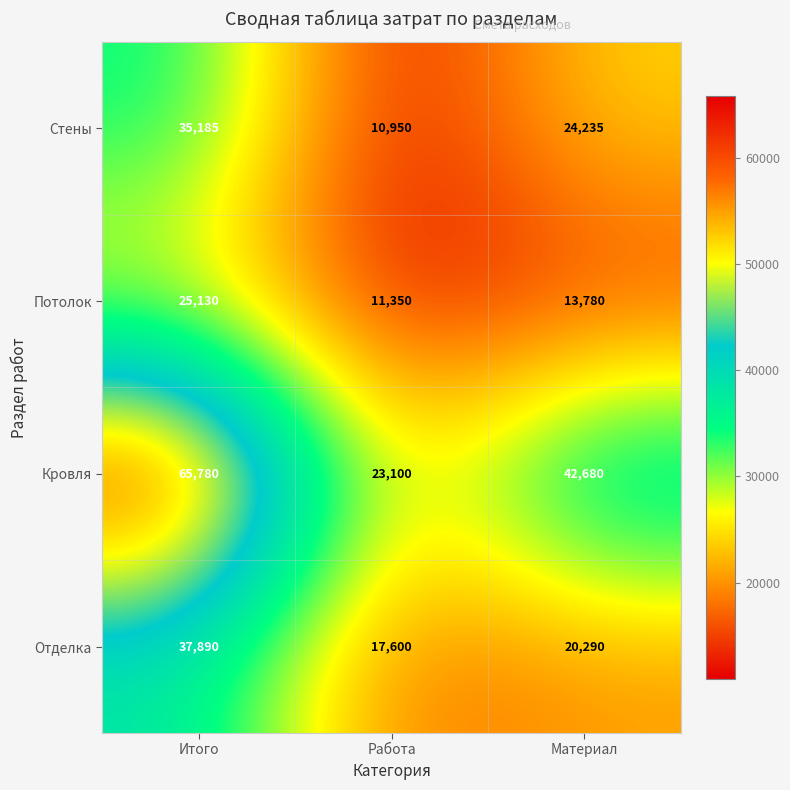

Which series has the largest range (max minus min)?

Кровля